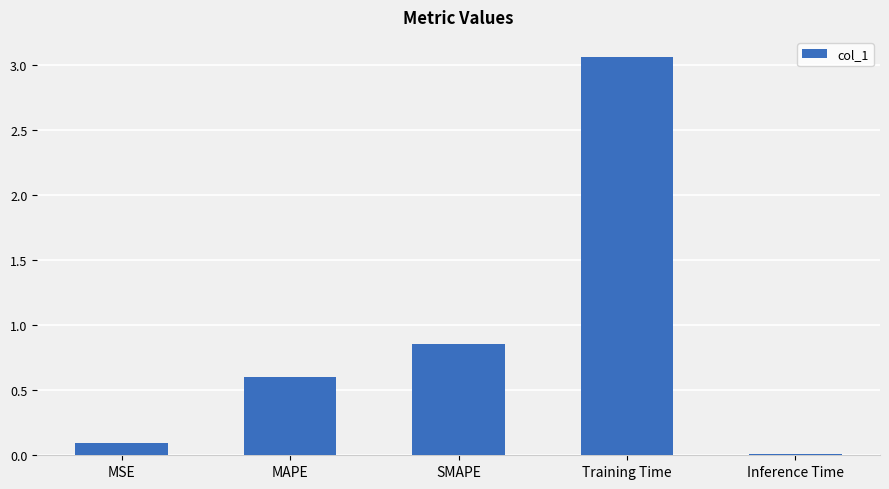

What is the label of the 5th bar from the left?

Inference Time